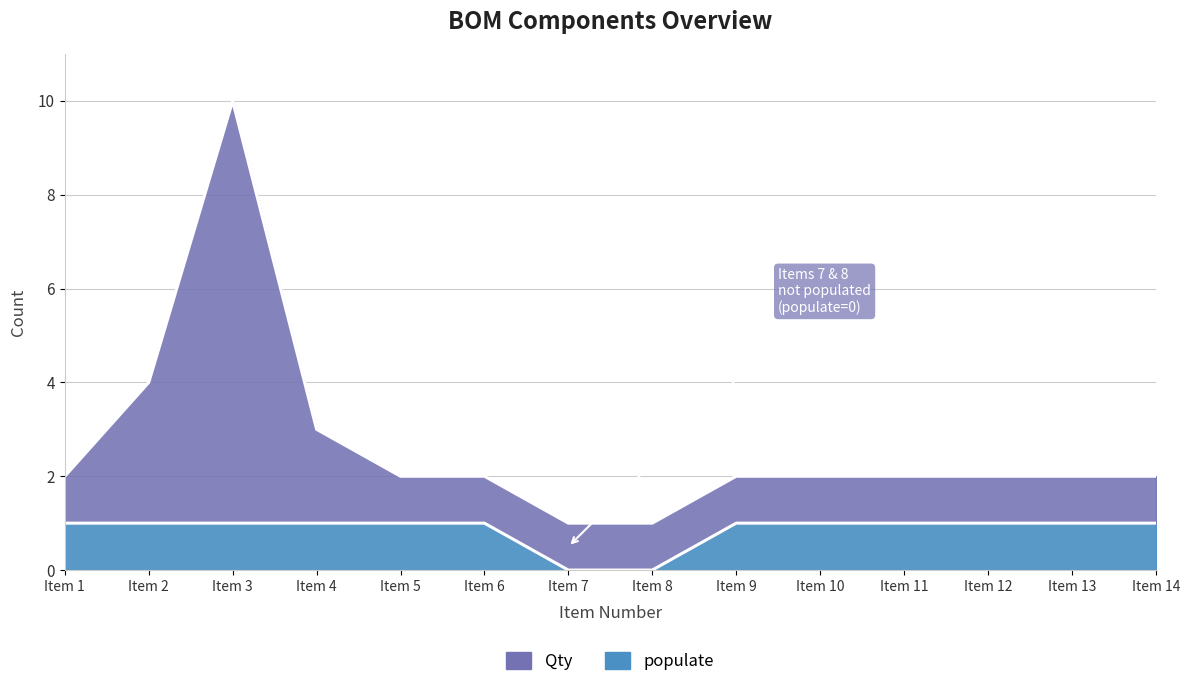

Rank the series at Item 4 from lowest to highest value.

populate, Qty